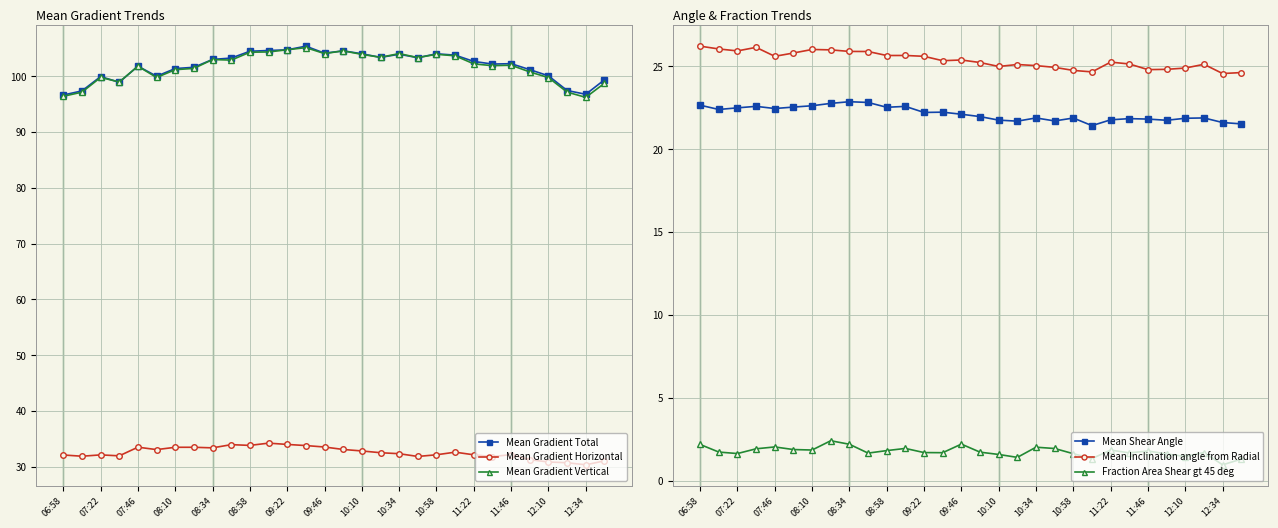

What is the maximum value for Mean Gradient Total?

105.4